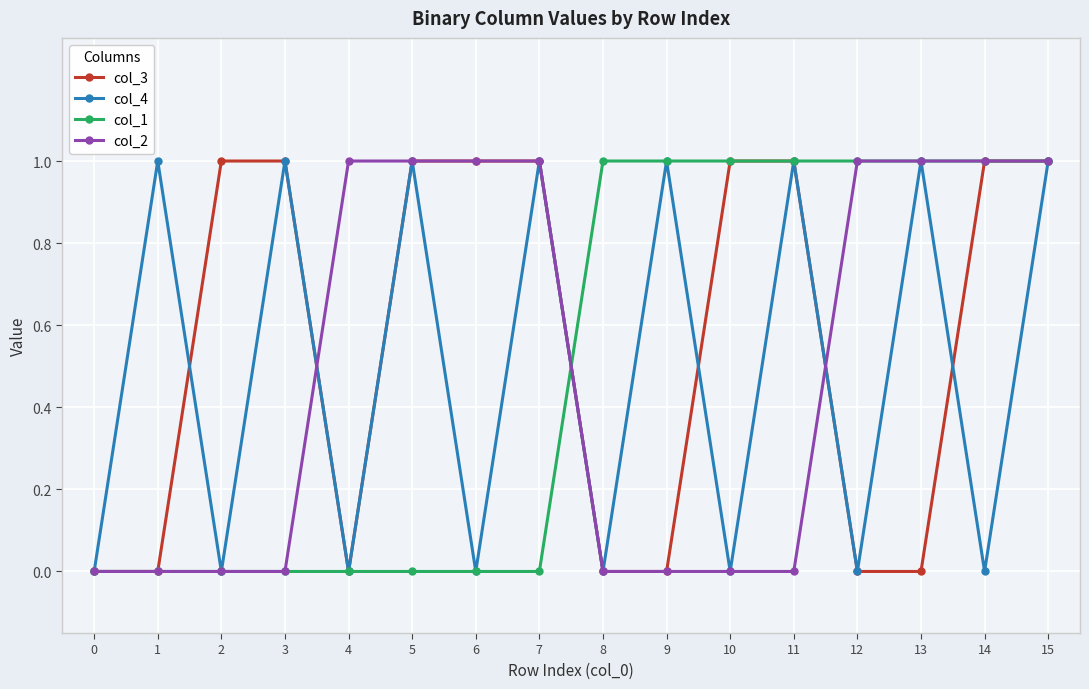

True or false: col_3 has a value of -1 at 9.

False